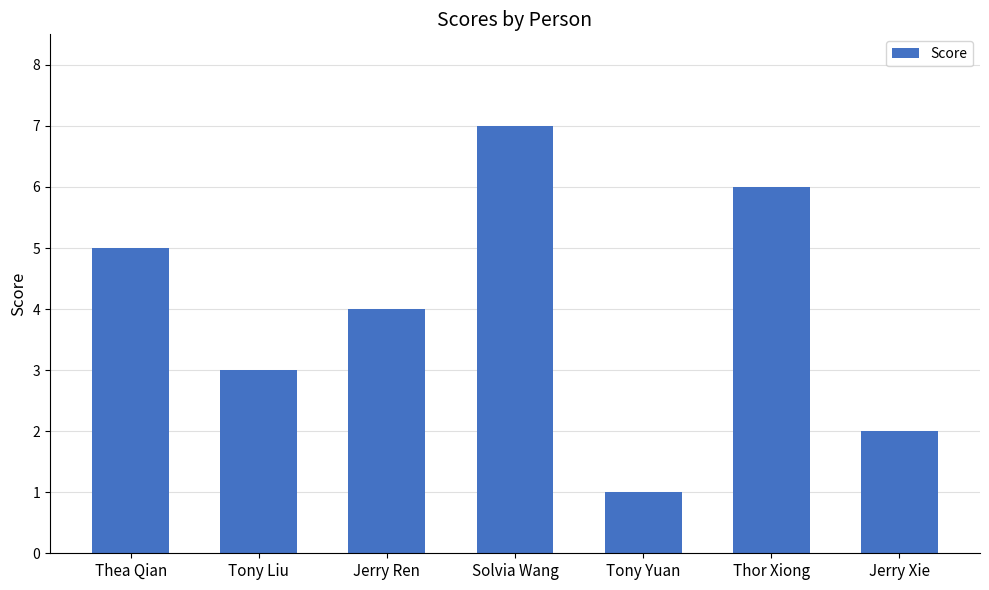

How many values are below 4?

3